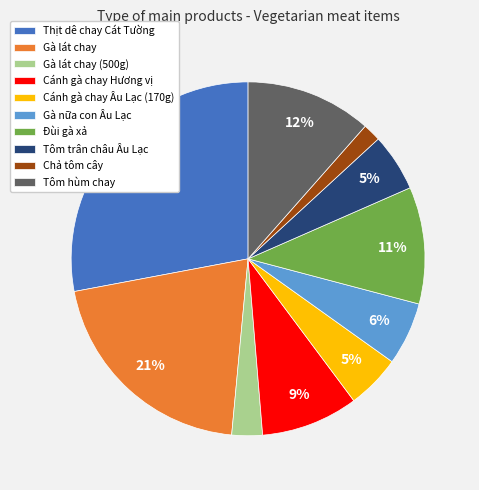

Count the number of slices in the pie.

10